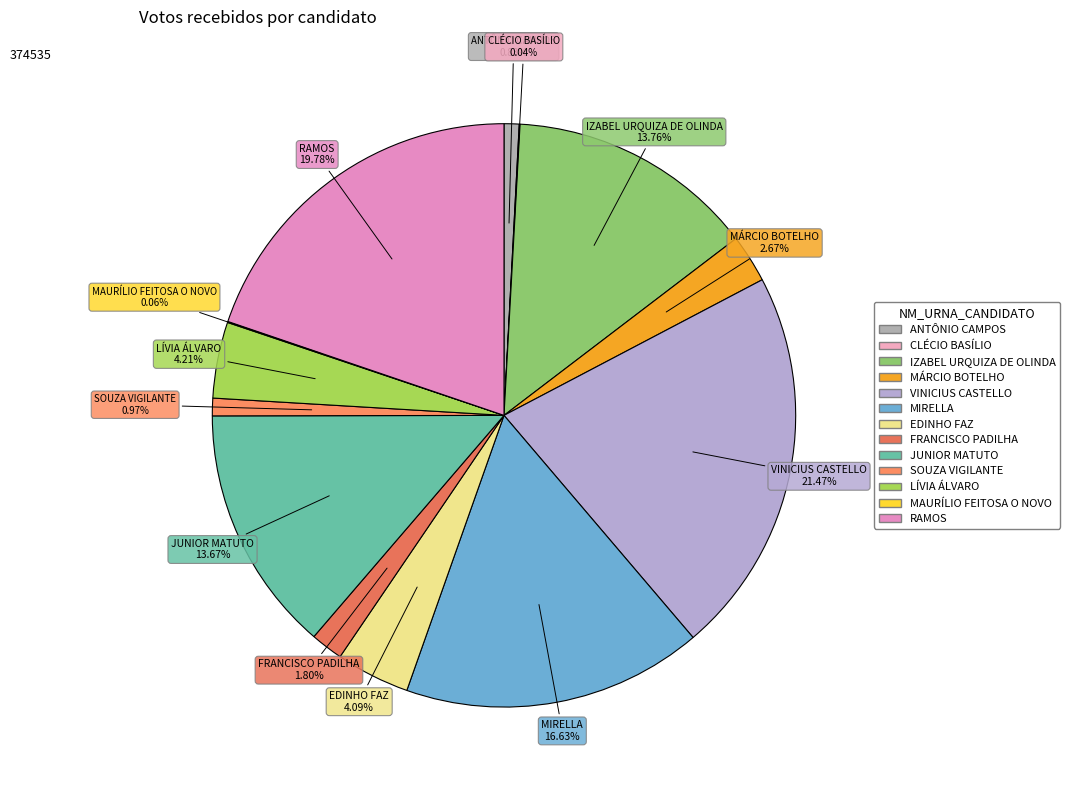

Does VINICIUS CASTELLO account for over 50% of the chart?

No